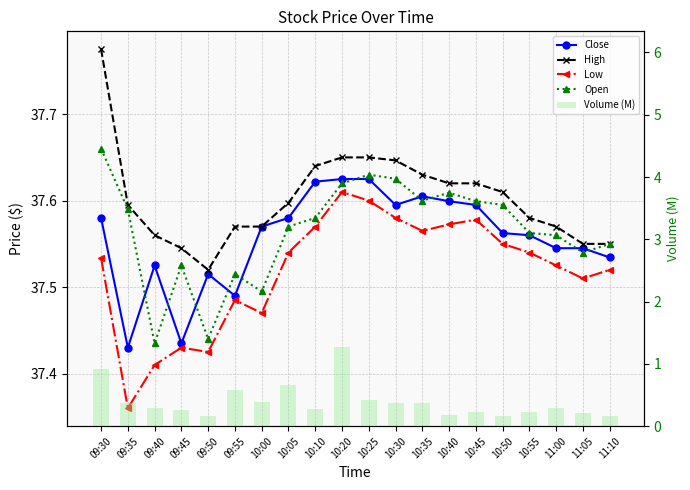

True or false: Close has a value of 18.1 at 09:35.

False